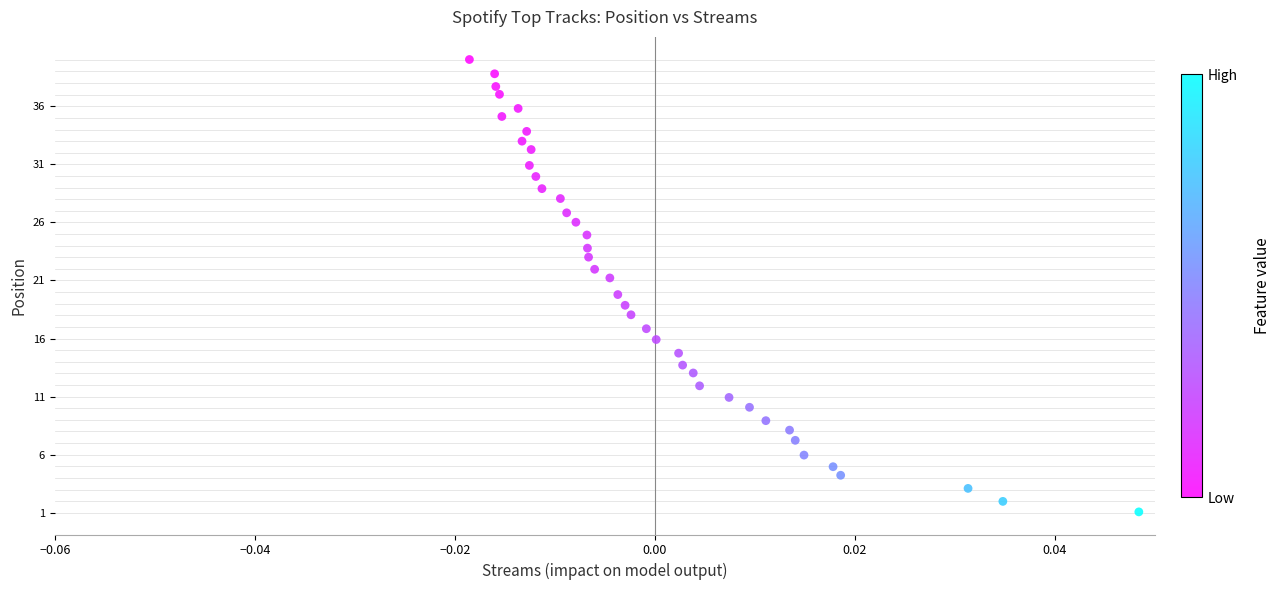

What is the range of Y values (max minus min)?

39.0